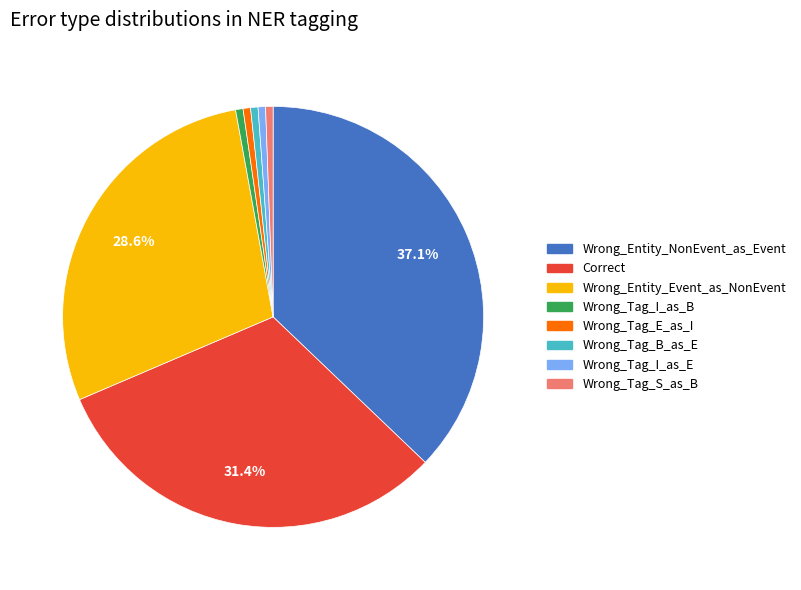

The Correct slice represents 43% of the pie. True or false?

False